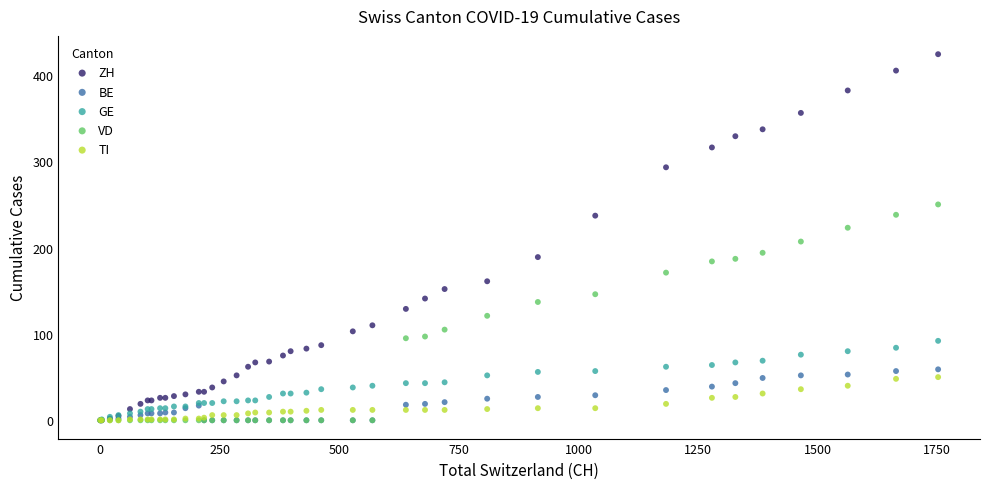

In the ZH series, what Y value is closest to 212?

189